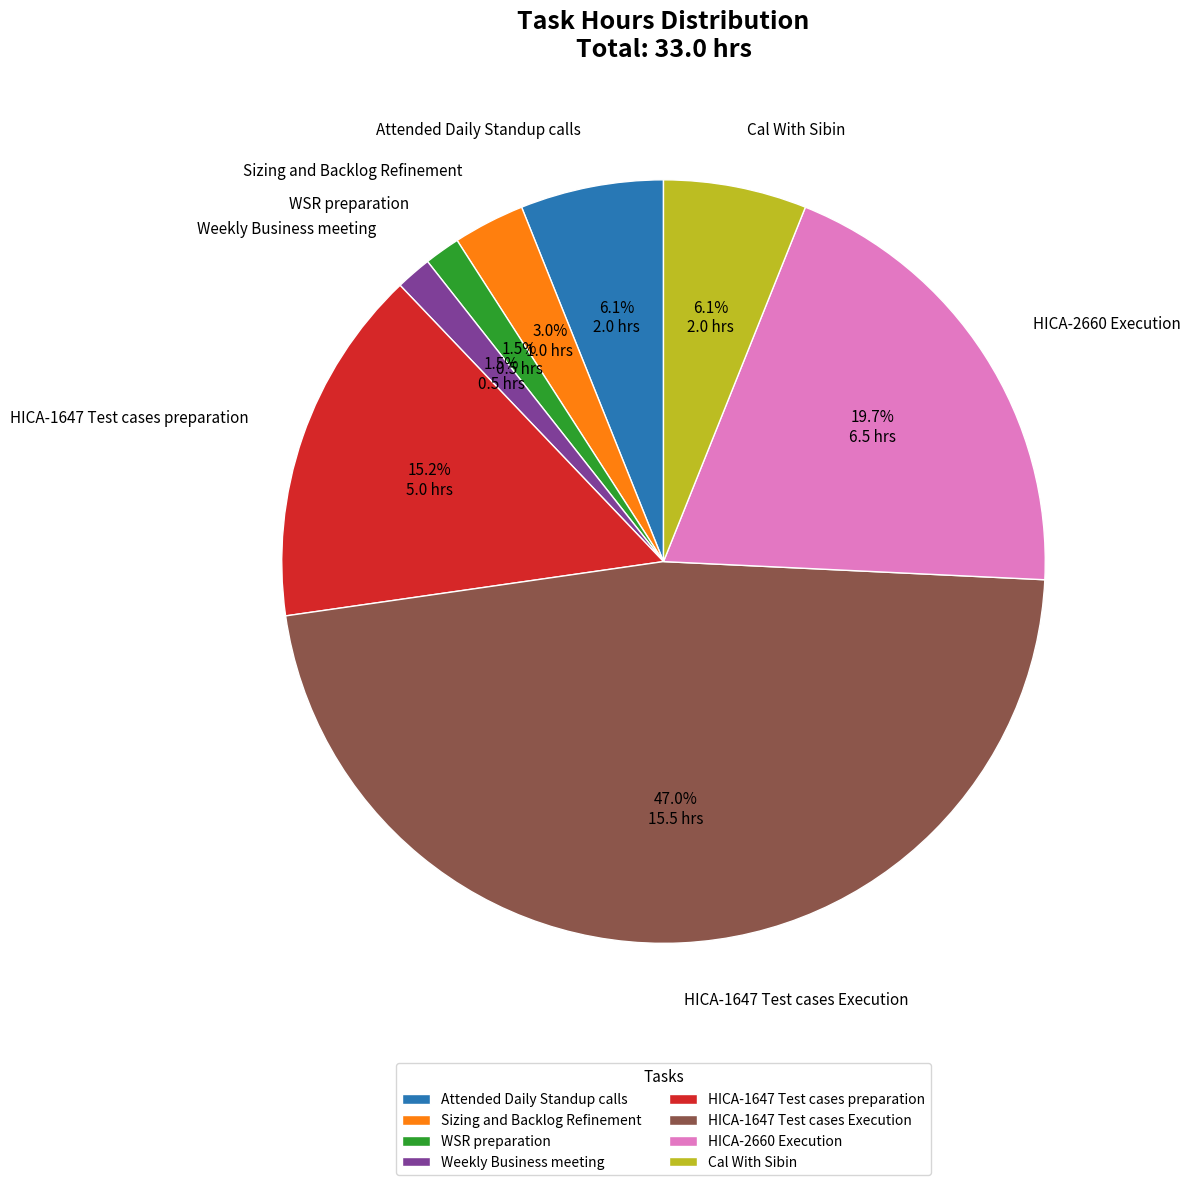

Does any single category account for the majority?

No